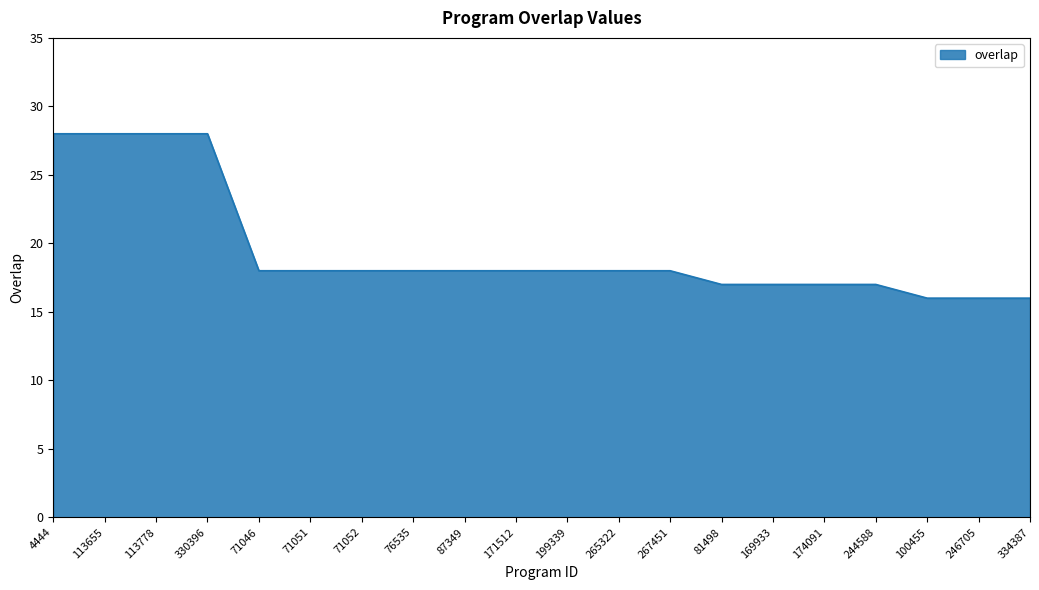

Which has a higher value, 174091 or 330396?

330396